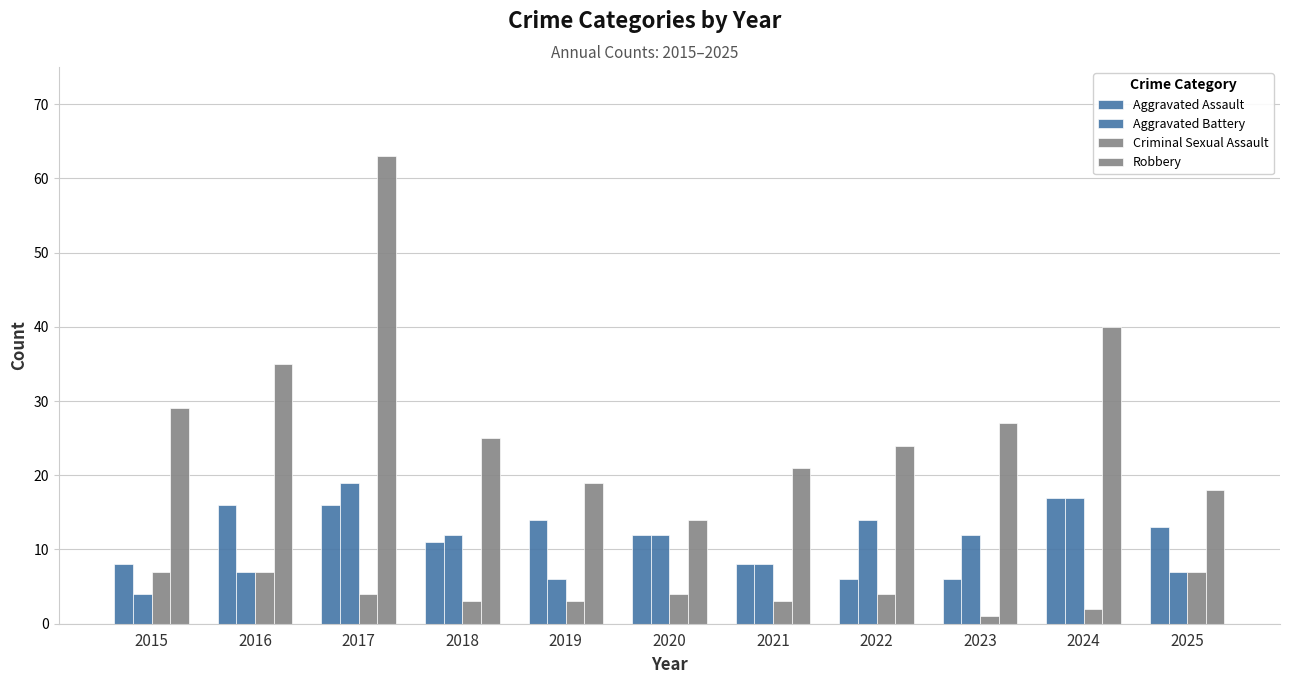

Is it true that Criminal Sexual Assault equals 12 at 2025?

False